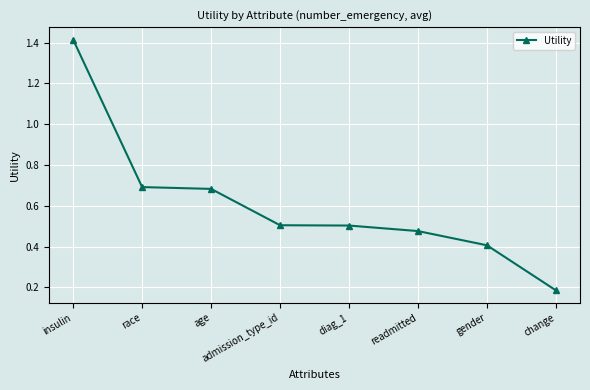

True or false: the data has more than 2 interior local peaks.

False